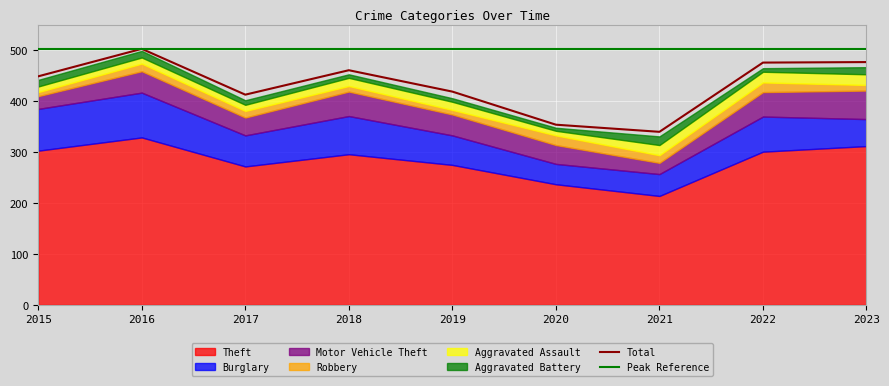

Where do Aggravated Battery and Robbery first cross each other?

2015 and 2016